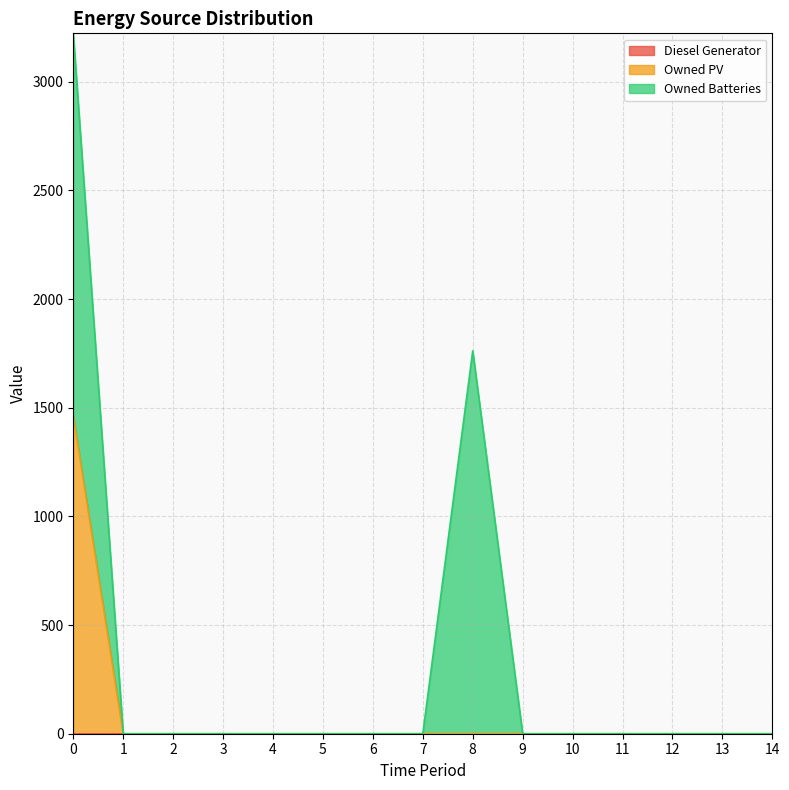

List the series in order of their overall mean, highest first.

Owned Batteries, Owned PV, Diesel Generator